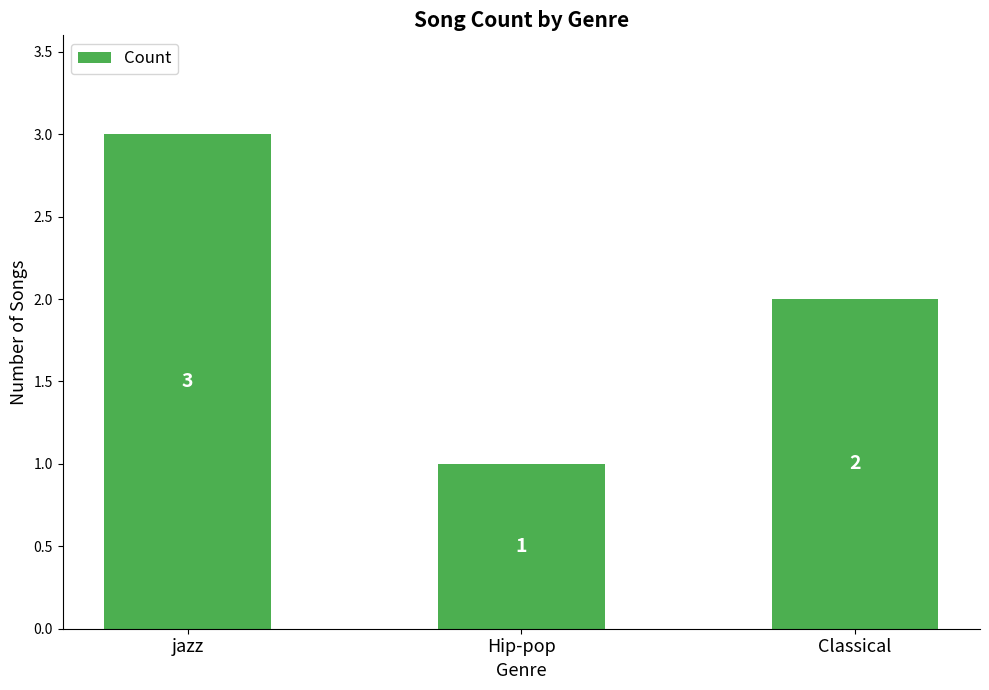

Approximately how many times larger is the value at Classical compared to jazz?

0.7